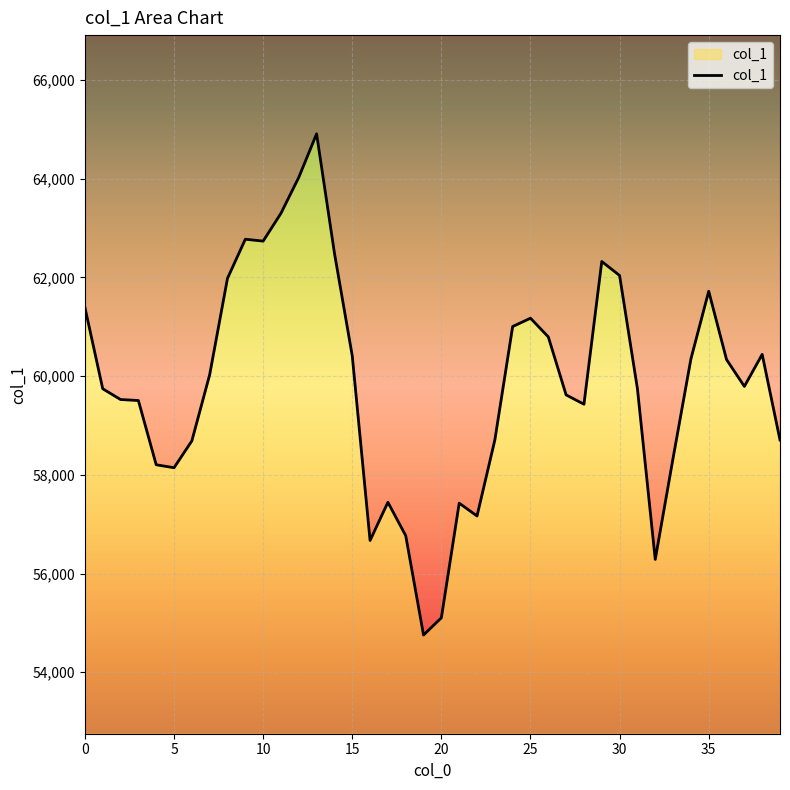

Which category has the highest value across all series?

13